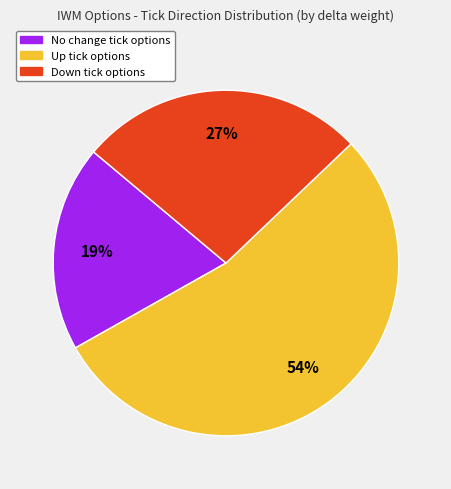

To the nearest percent, what is the difference between the largest and smallest slice percentages?

35%